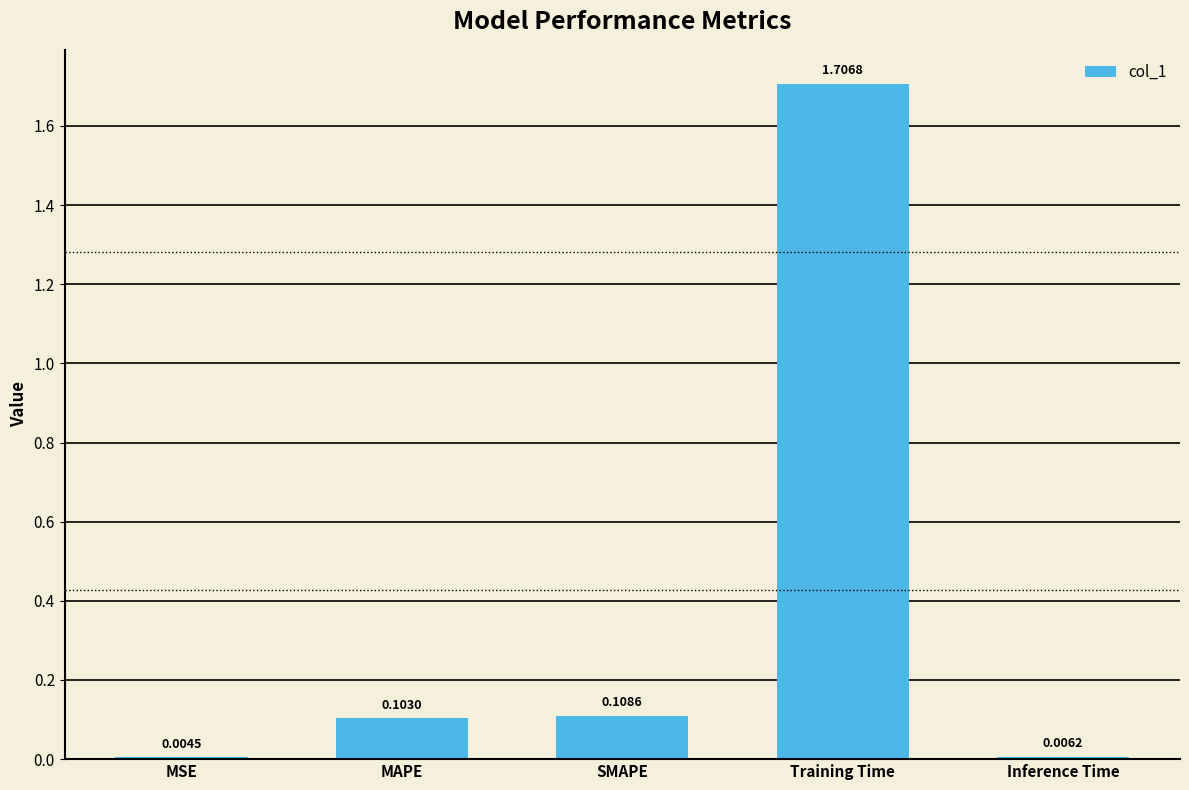

At which label is the value closest to 0?

MSE